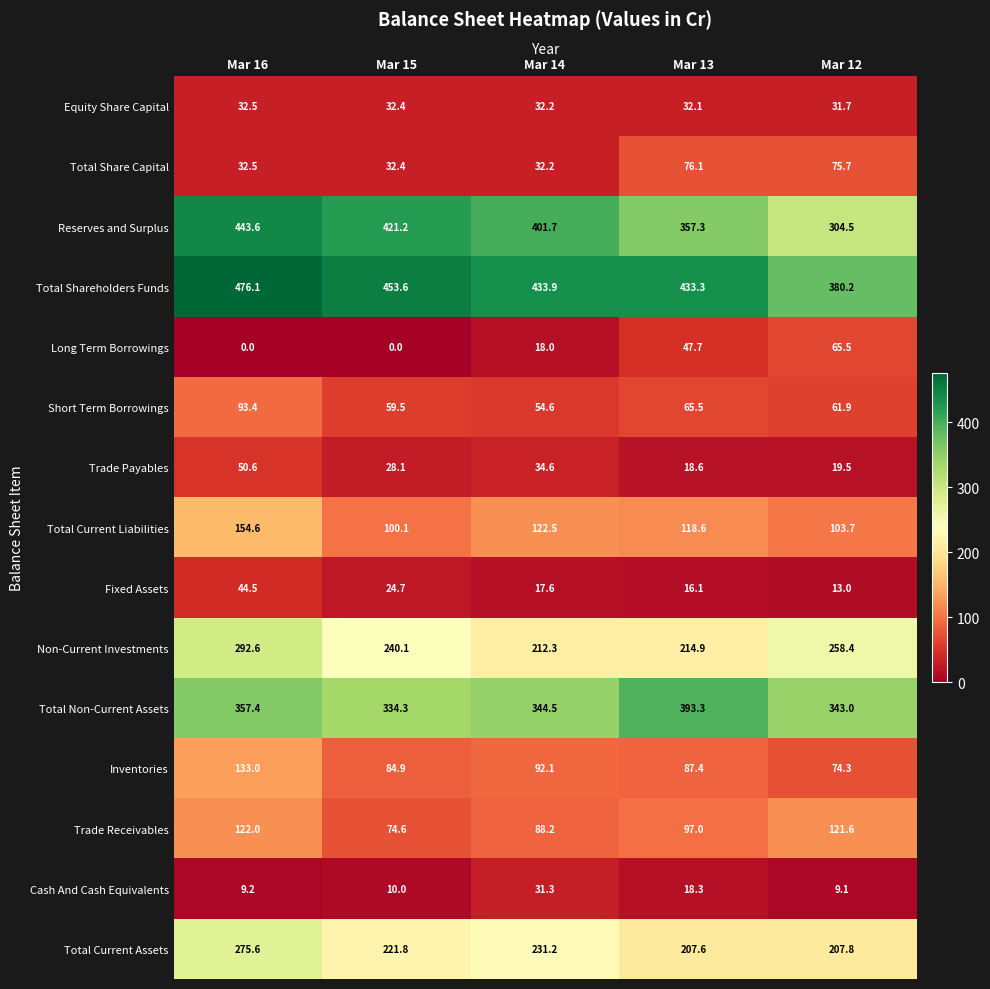

Read the Total Non-Current Assets value at Mar 14.

344.5